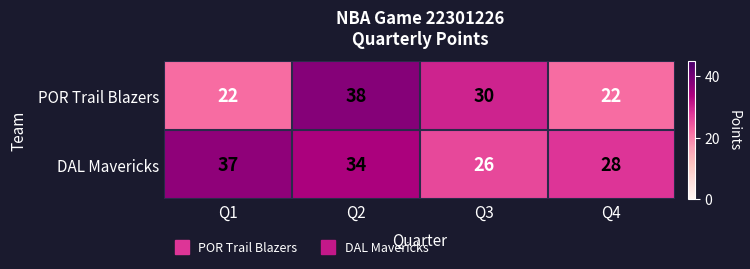

At Q3, list the series in order from largest to smallest.

POR Trail Blazers, DAL Mavericks